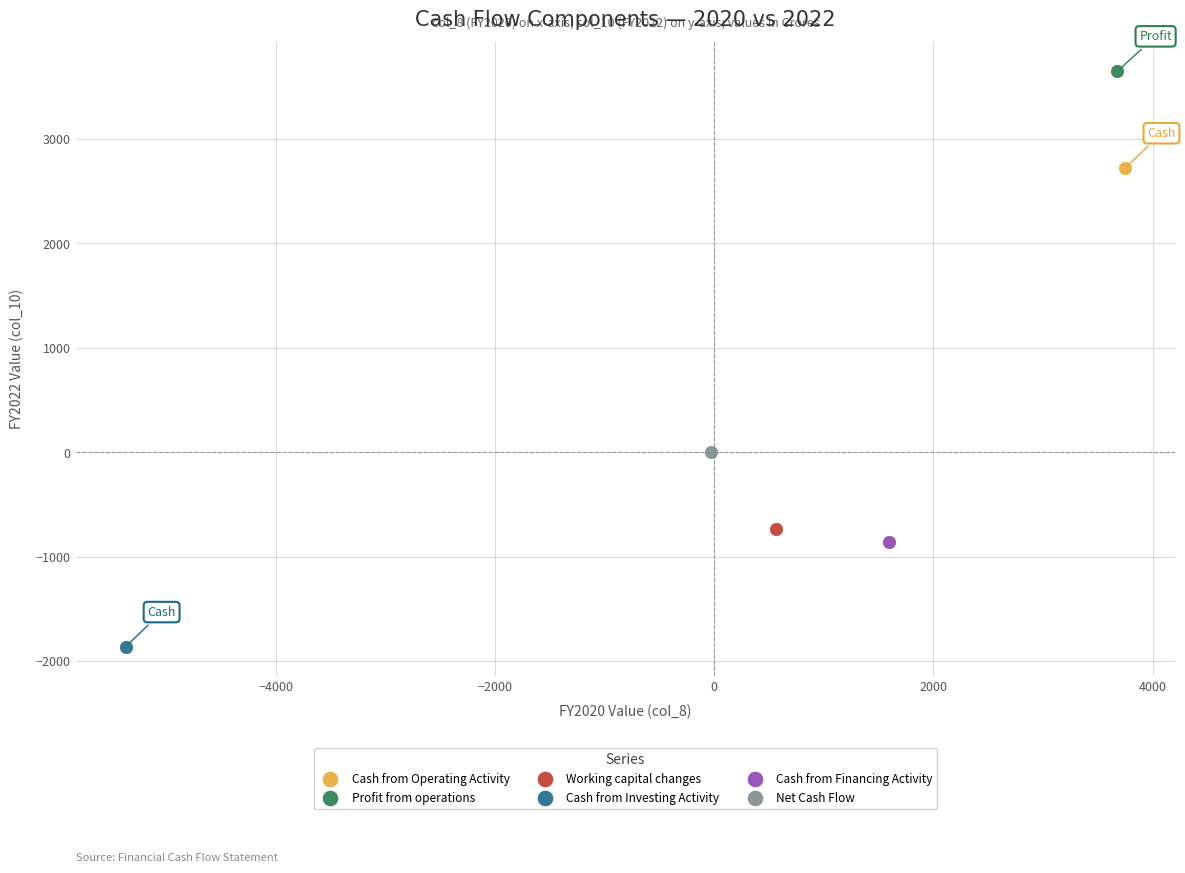

What are all the series names shown in the legend?

Cash from Operating Activity, Profit from operations, Working capital changes, Cash from Investing Activity, Cash from Financing Activity, Net Cash Flow